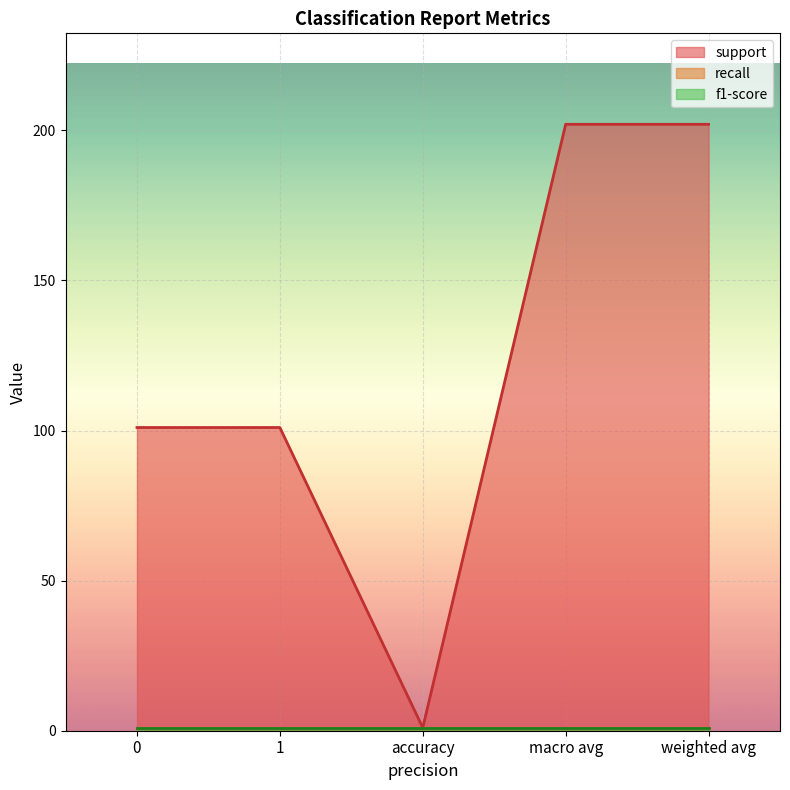

What is the sum of the f1-score values at macro avg and weighted avg?

2